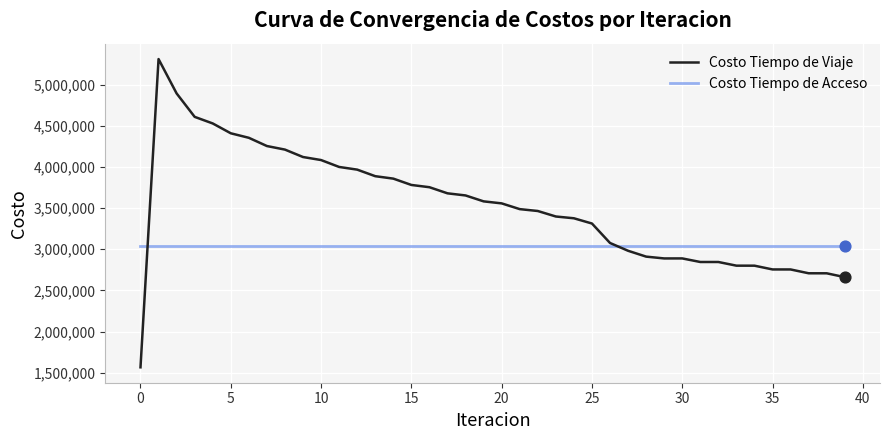

Which series has the largest total across all categories?

Costo Tiempo de Viaje